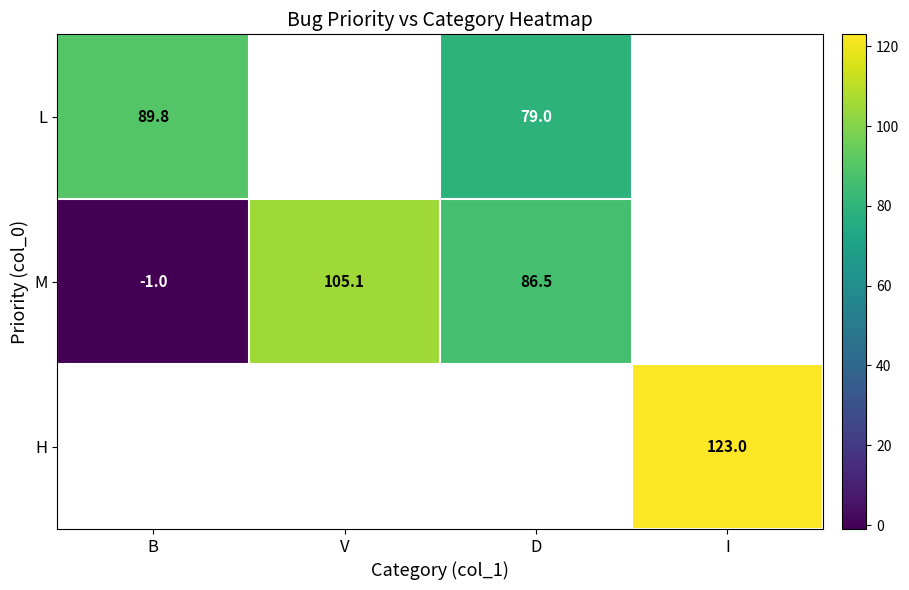

How many categories are shown in the chart?

4